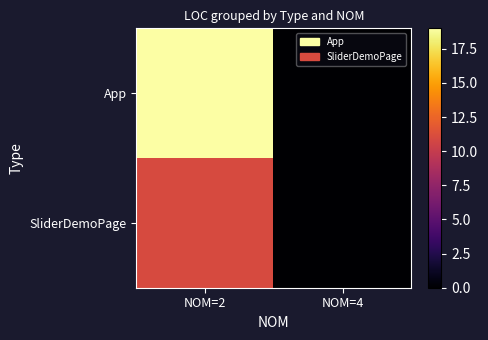

Reading left to right, transcribe all the data shown in this chart.

App: NOM=2=19	NOM=4=0
SliderDemoPage: NOM=2=11	NOM=4=0